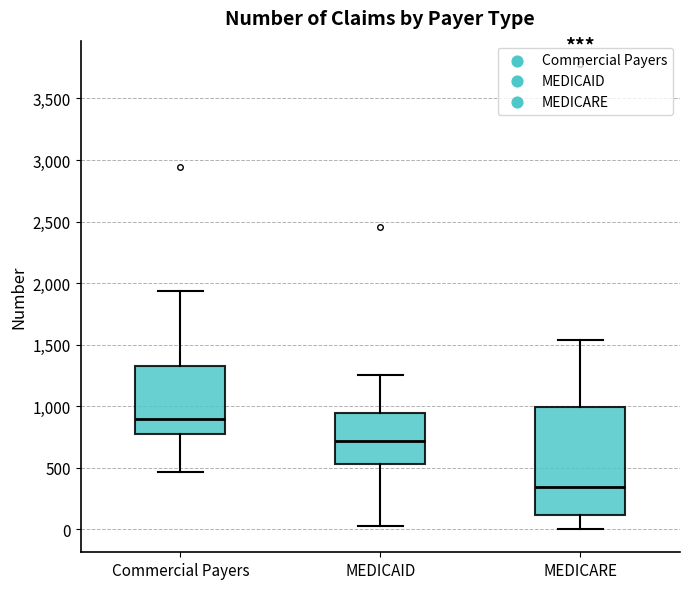

Reading left to right, read every box against the y-axis: the position of its median line, the range the box covers, and the ends of its whiskers. The values are not printed on the chart, so give them approximately, as read against the axis.

Commercial Payers: median 900, box 750 to 1350, whiskers 450 to 1950
MEDICAID: median 700, box 550 to 950, whiskers 0 to 1250
MEDICARE: median 350, box 100 to 1000, whiskers 0 to 1550